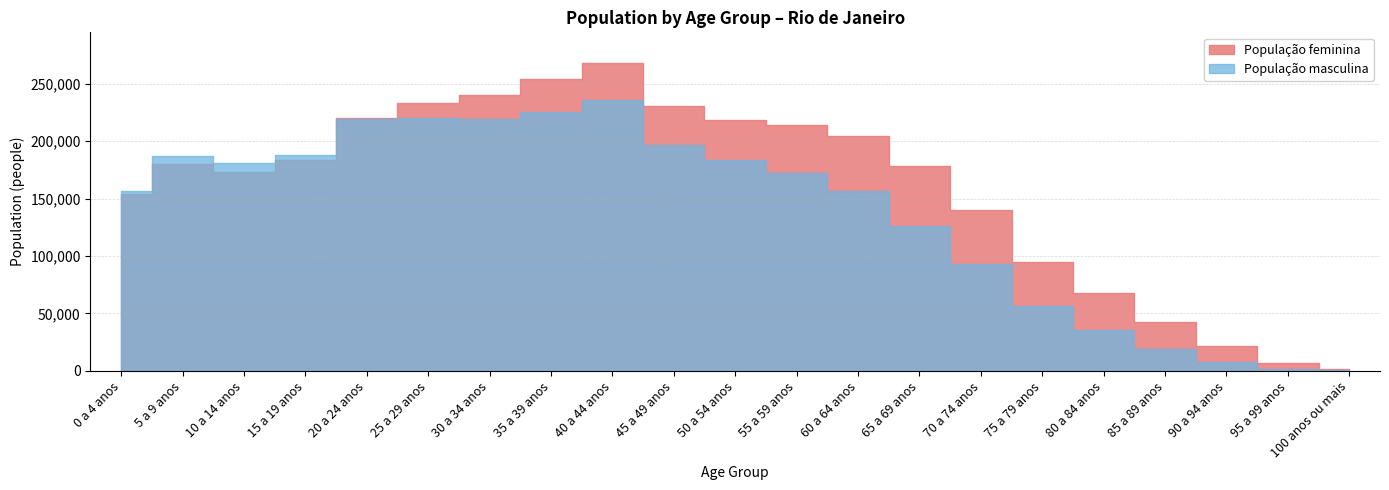

At how many categories does at least one series exceed 59868?

17